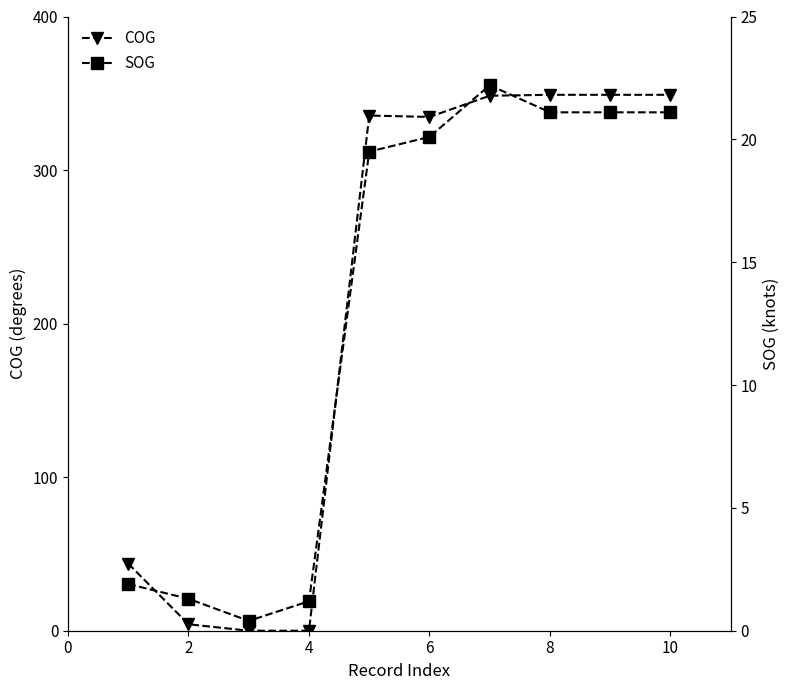

How many values in the SOG series exceed 20?

5